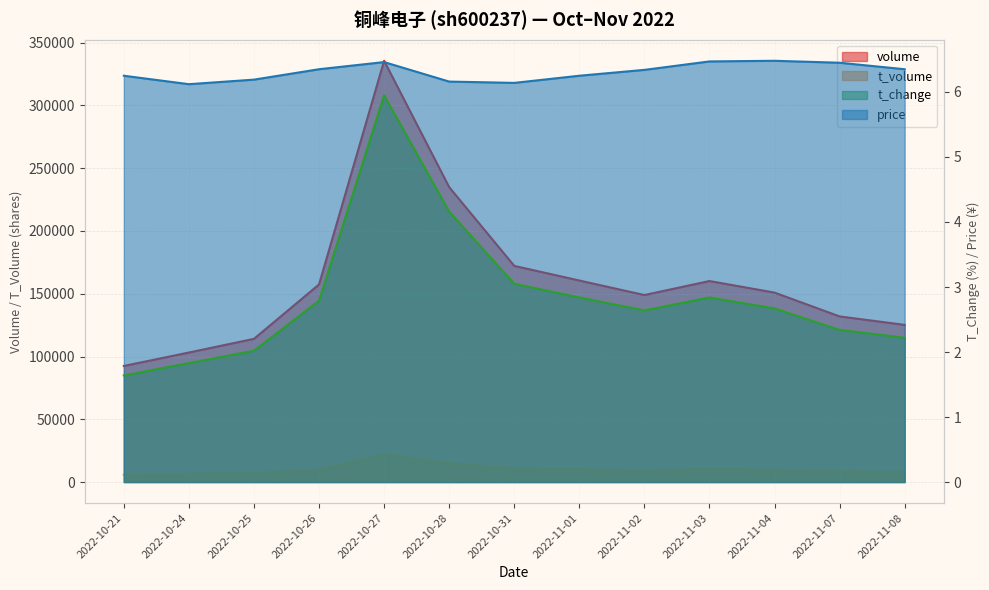

How many lines are shown in the chart?

4